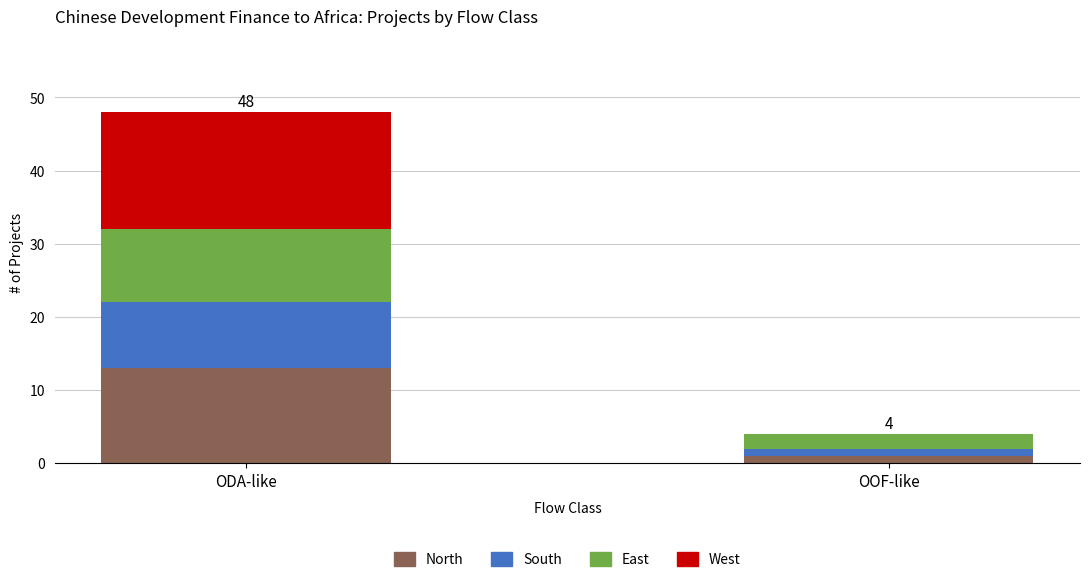

At which category is the sum across all series the highest?

ODA-like